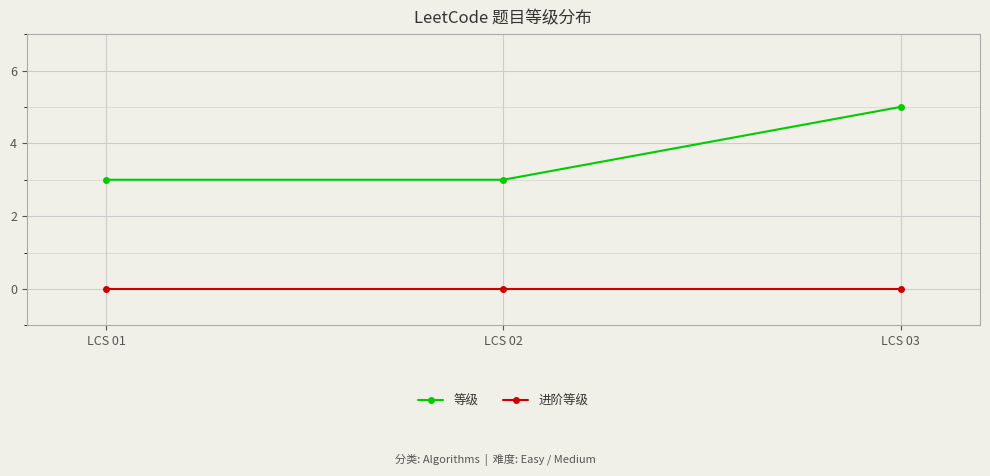

What is the spread (max minus min) of values at LCS 02?

3